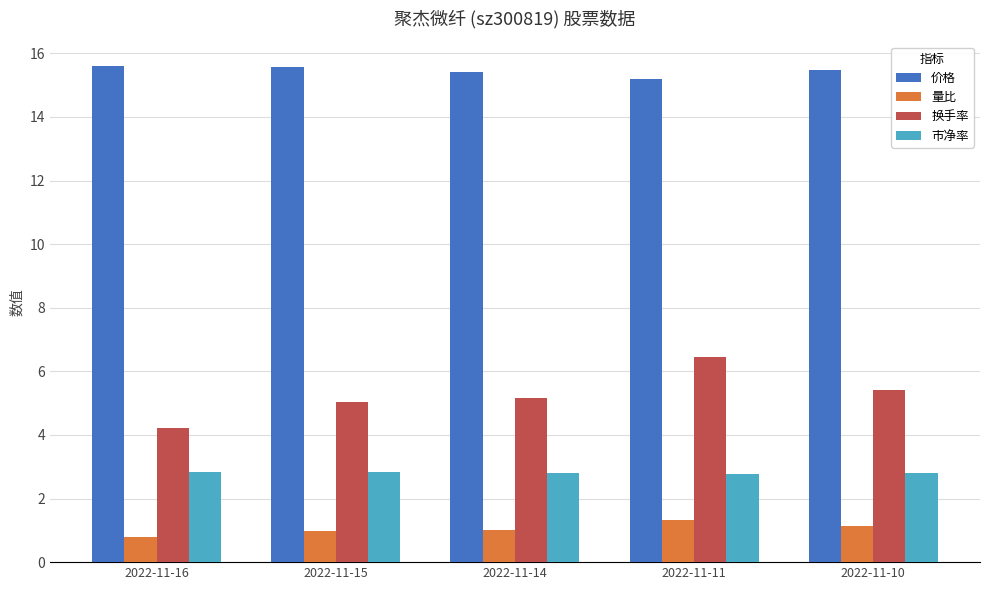

What is the sum of the 市净率 values at 2022-11-10 and 2022-11-15?

5.6